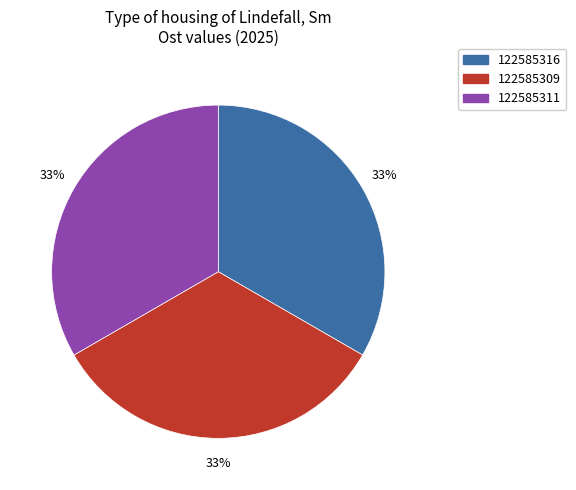

To the nearest percent, what is the average slice percentage?

33%